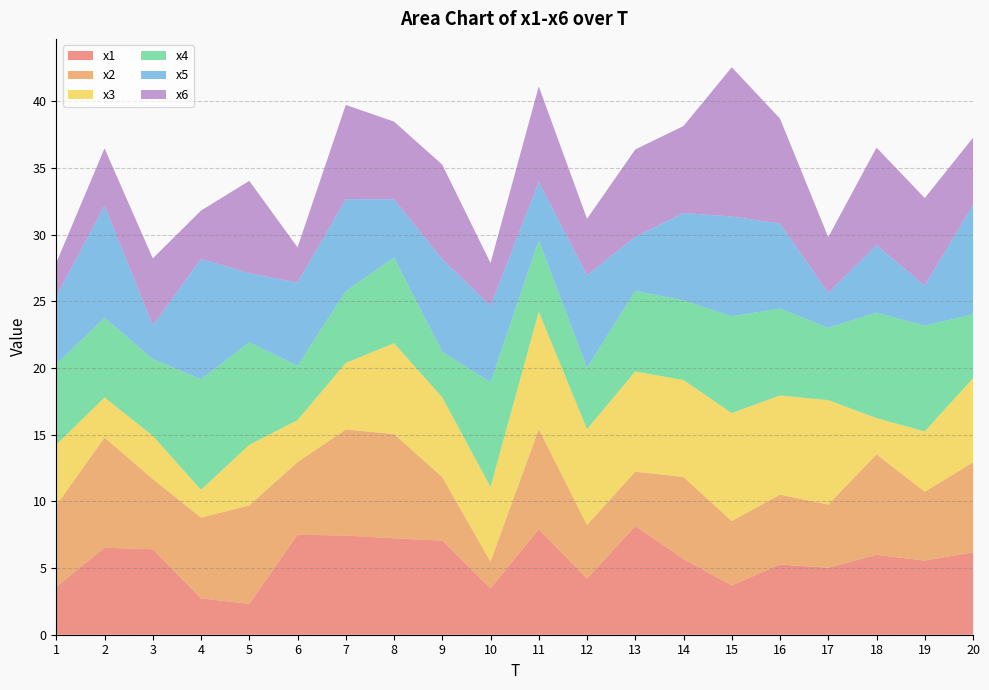

Reading left to right, list all the values displayed in this chart.

x1: 3.6	6.5	6.4	2.7	2.3	7.5	7.4	7.2	7.1	3.5	7.9	4.2	8.1	5.7	3.7	5.3	5.0	6.0	5.6	6.2
x2: 6.1	8.3	5.3	6.1	7.4	5.4	8.0	7.8	4.8	2.0	7.5	4.0	4.1	6.2	4.8	5.2	4.7	7.5	5.2	6.7
x3: 4.5	3.0	3.2	2.1	4.5	3.2	5.0	6.8	6.0	5.6	8.8	7.2	7.5	7.3	8.1	7.4	7.8	2.7	4.5	6.3
x4: 6.0	6.0	5.8	8.3	7.7	4.1	5.4	6.4	3.4	7.9	5.4	4.6	6.0	6.0	7.3	6.5	5.4	7.9	7.9	4.8
x5: 5.1	8.4	2.5	9.0	5.2	6.2	6.9	4.4	6.9	5.7	4.4	7.0	4.1	6.6	7.5	6.4	2.6	5.1	3.0	8.2
x6: 2.5	4.3	5.0	3.6	6.9	2.6	7.1	5.8	7.1	3.2	7.2	4.2	6.6	6.5	11.2	7.9	4.2	7.3	6.6	5.0